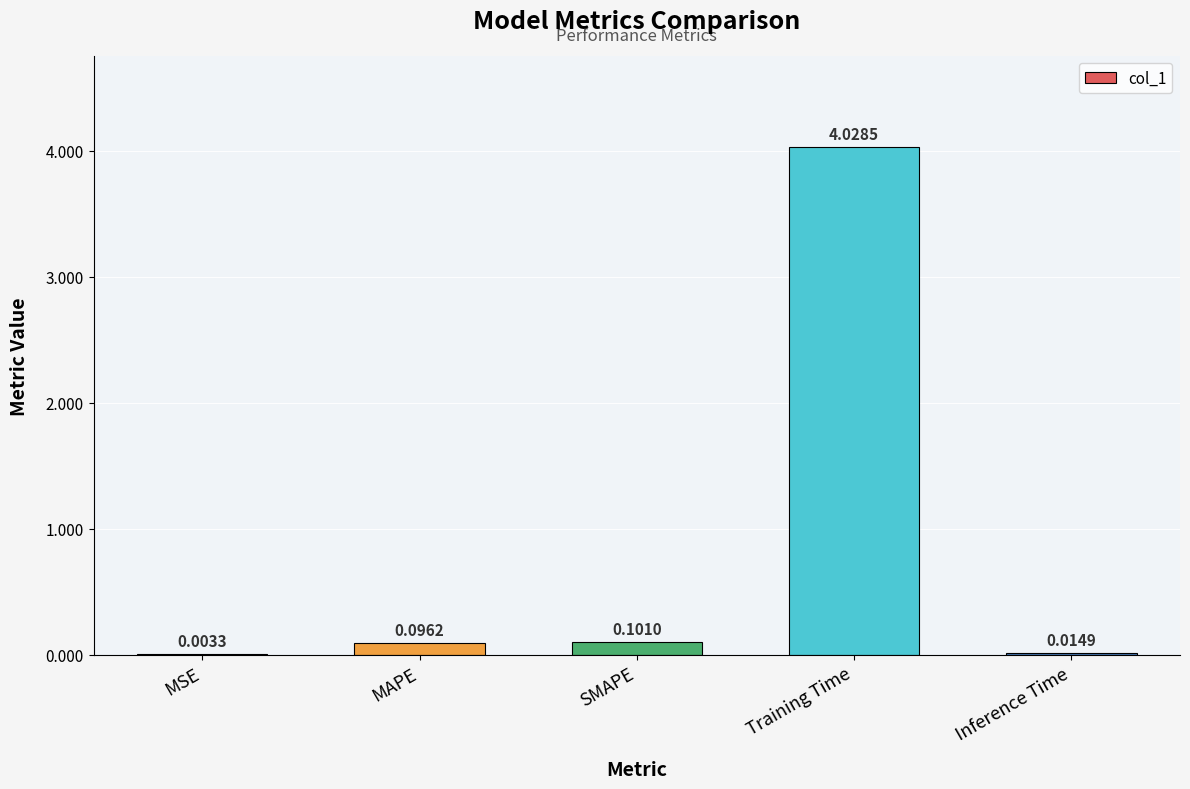

Where is the data nearest to the value 2?

SMAPE